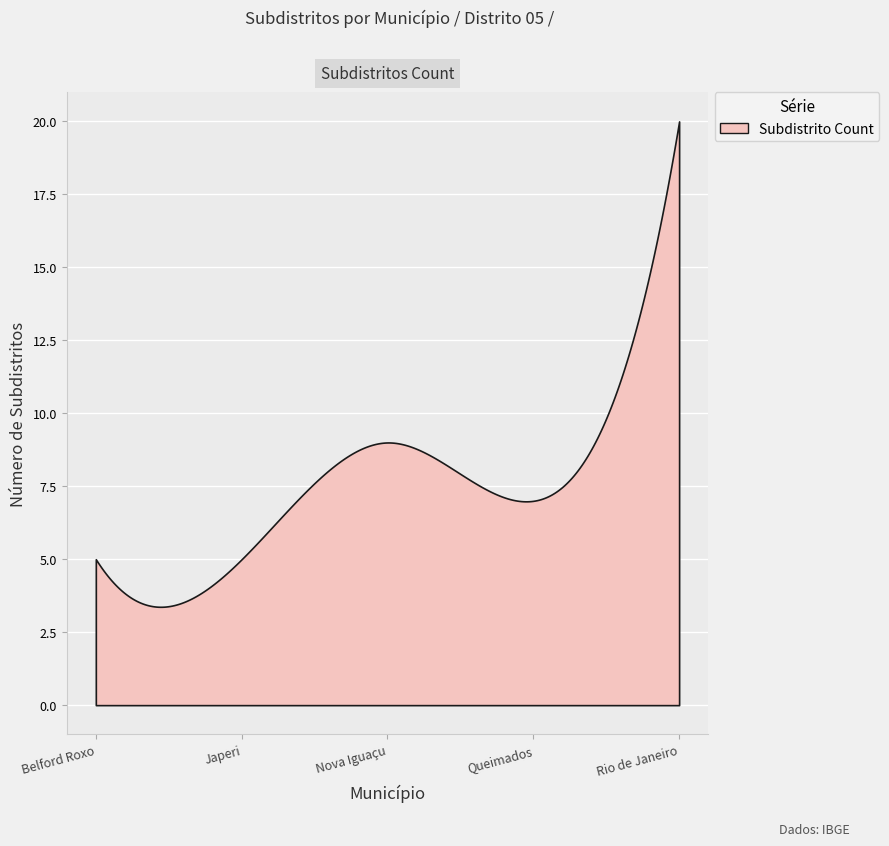

What position from the left is Nova Iguaçu?

3